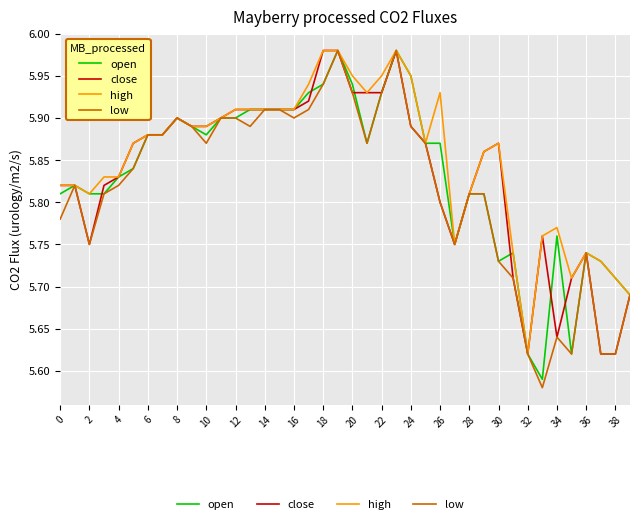

Which series has the largest range (max minus min)?

low